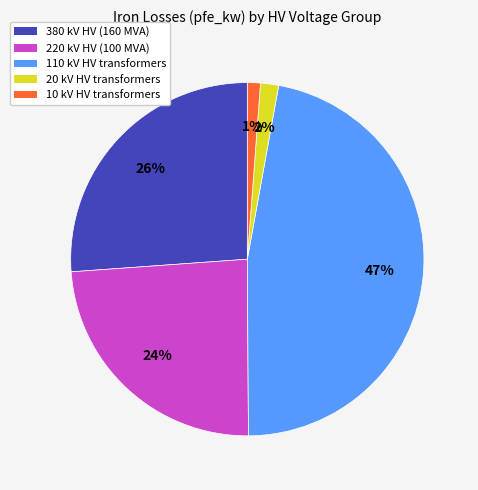

Combined, do 20 kV HV transformers and 10 kV HV transformers account for over 50%?

No